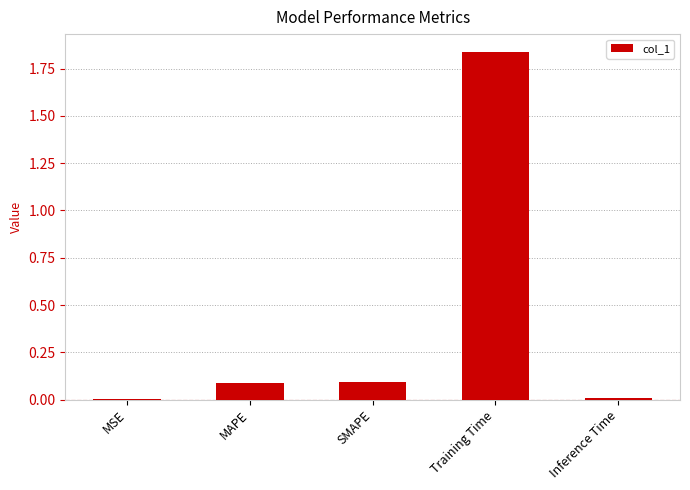

The value at MAPE is 0.1. True or false?

True